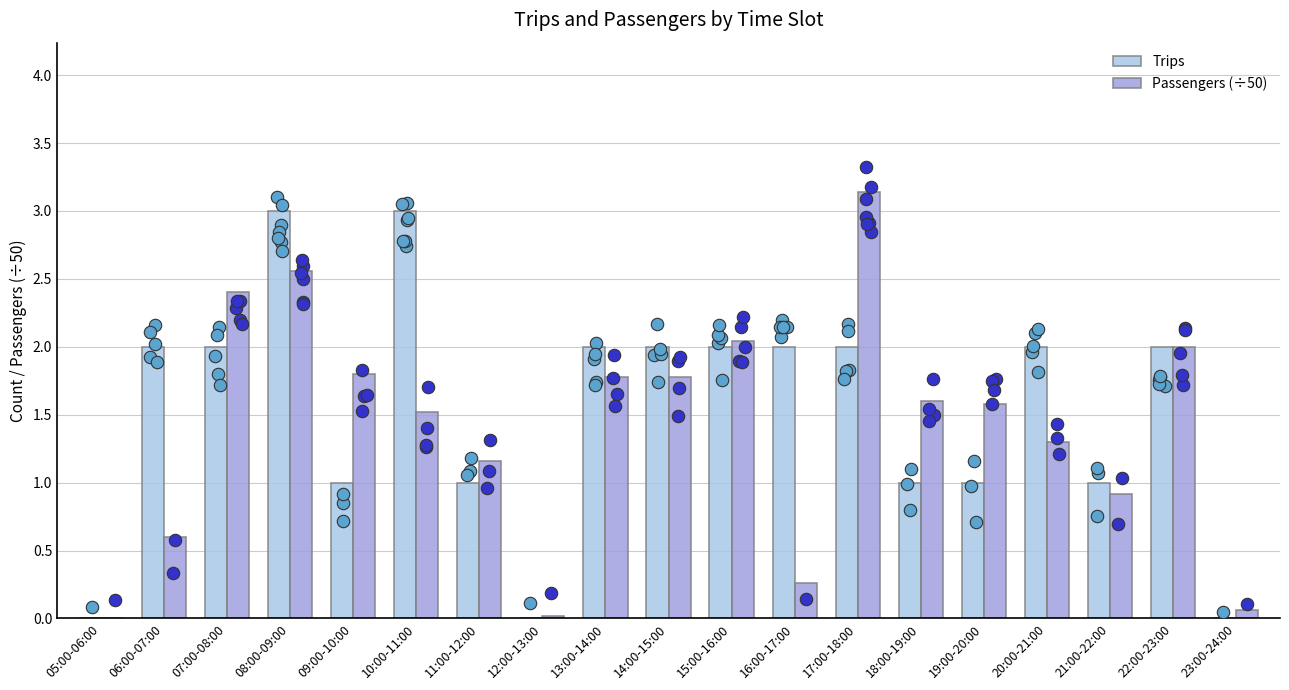

What are all the series names shown in the legend?

Trips, Passengers (÷50)